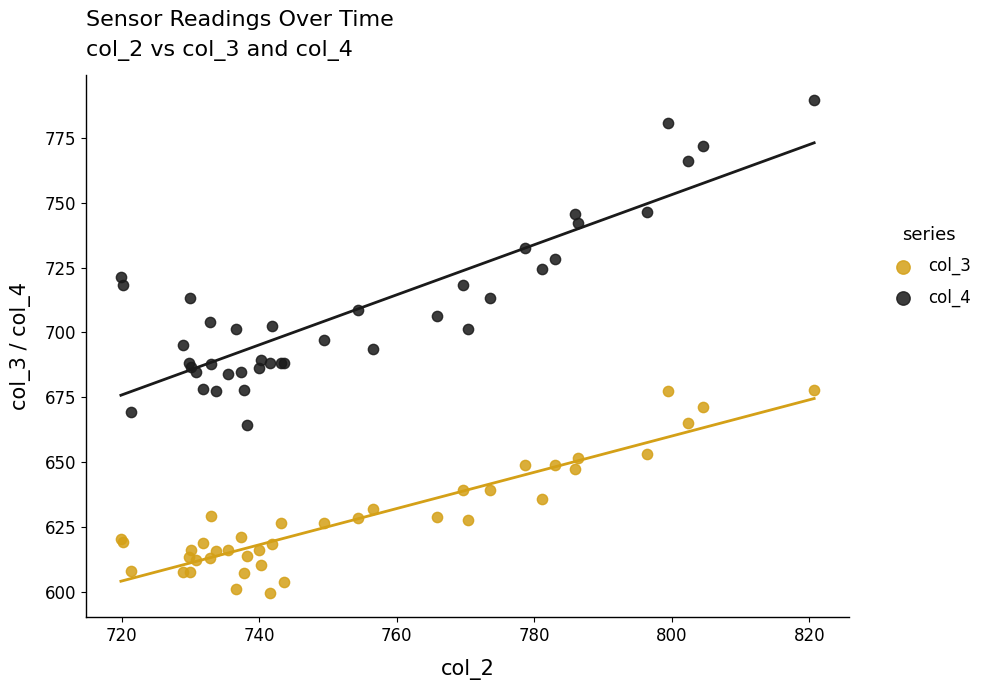

What is the X range (max minus min) for the scatter plot?

100.8